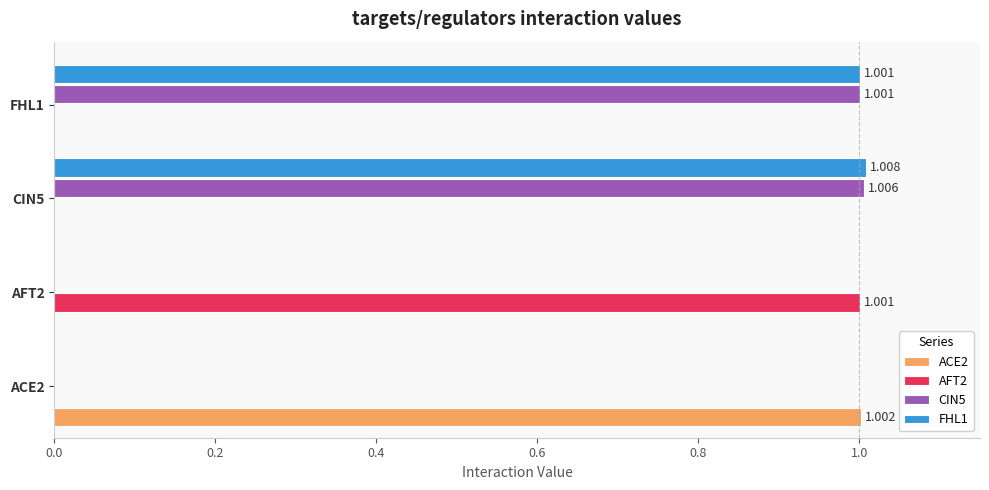

Count the number of categories in the chart.

4